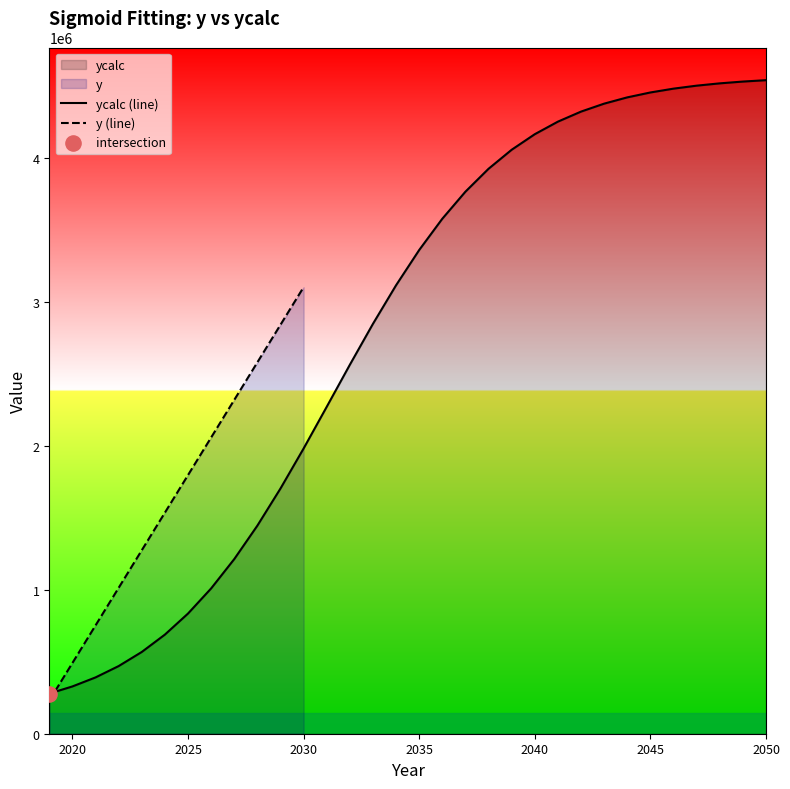

What is the ratio of the value at 2042 to the value at 2023?

7.6